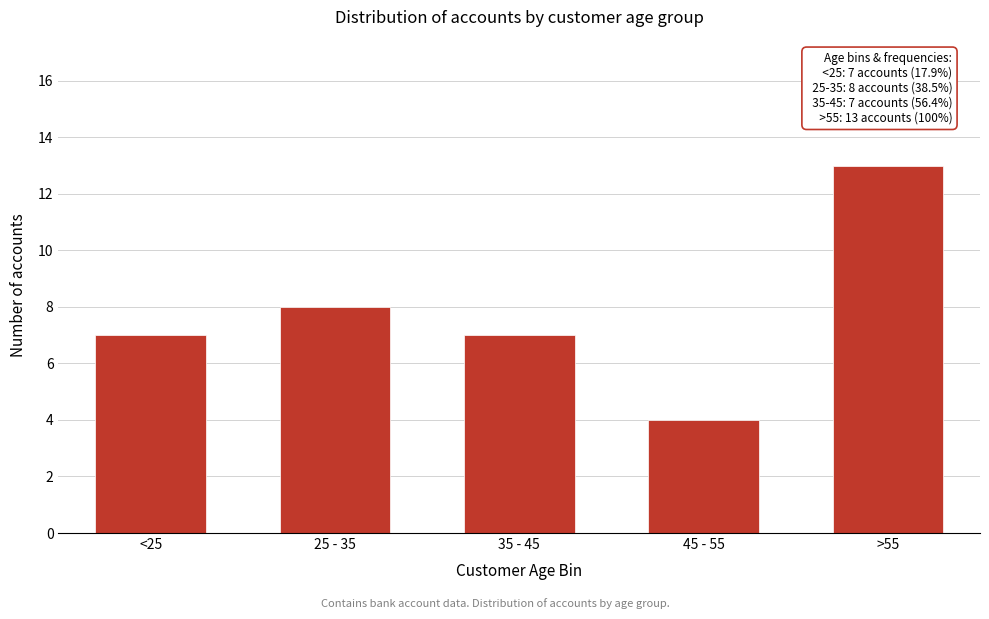

Reading left to right, what are all the values shown in this chart?

7	8	7	4	13